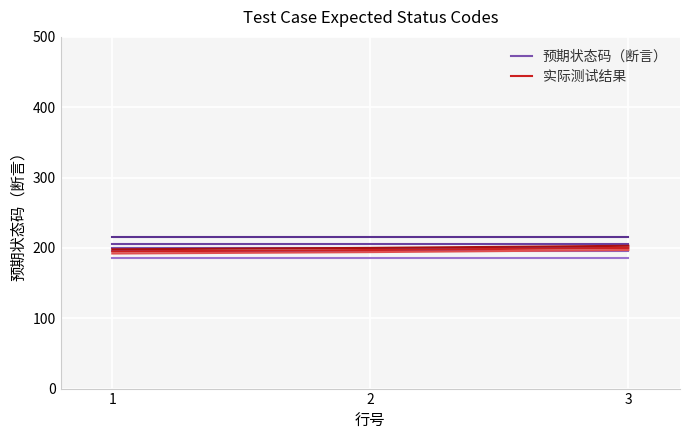

Is it true that 预期状态码（断言） equals 270 at 2?

False